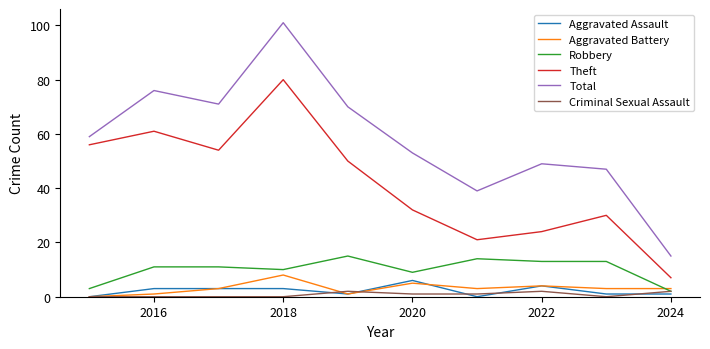

Which series has the largest total across all categories?

Total